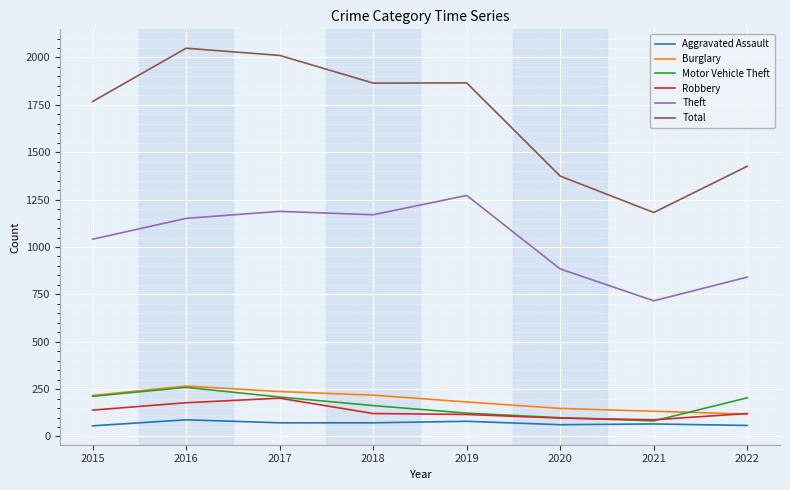

How many intersections are there between Robbery and Burglary?

1